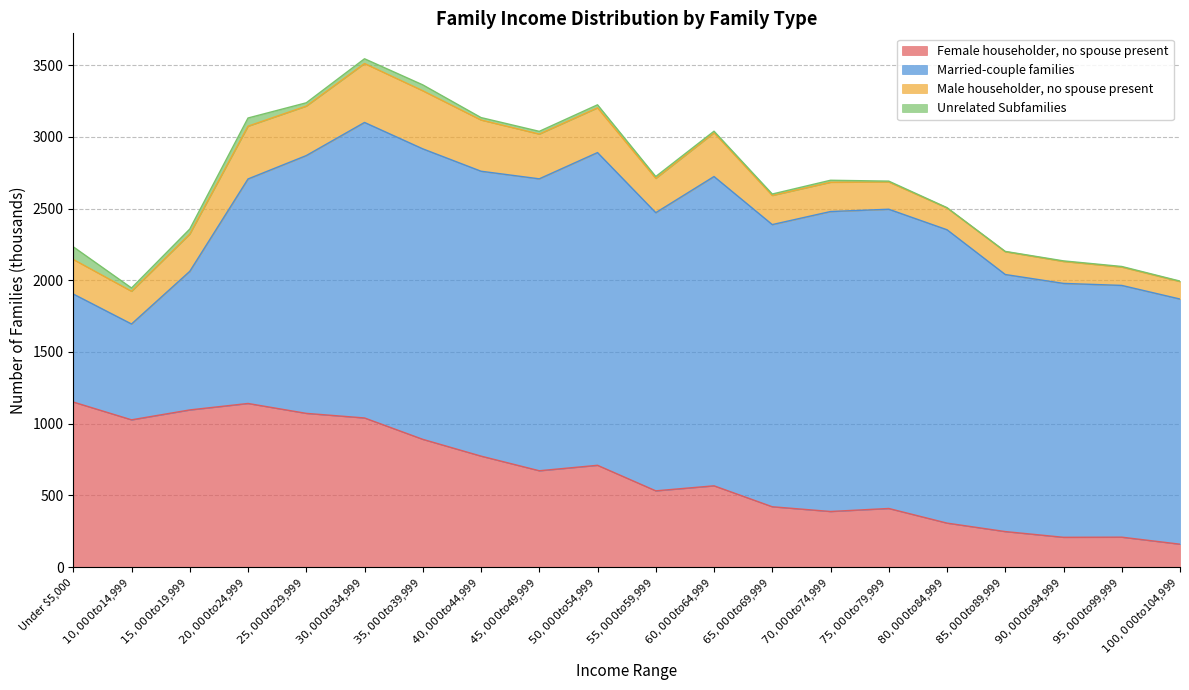

Which series changed the most between $45,000 to $49,999 and $55,000 to $59,999?

Female householder, no spouse present